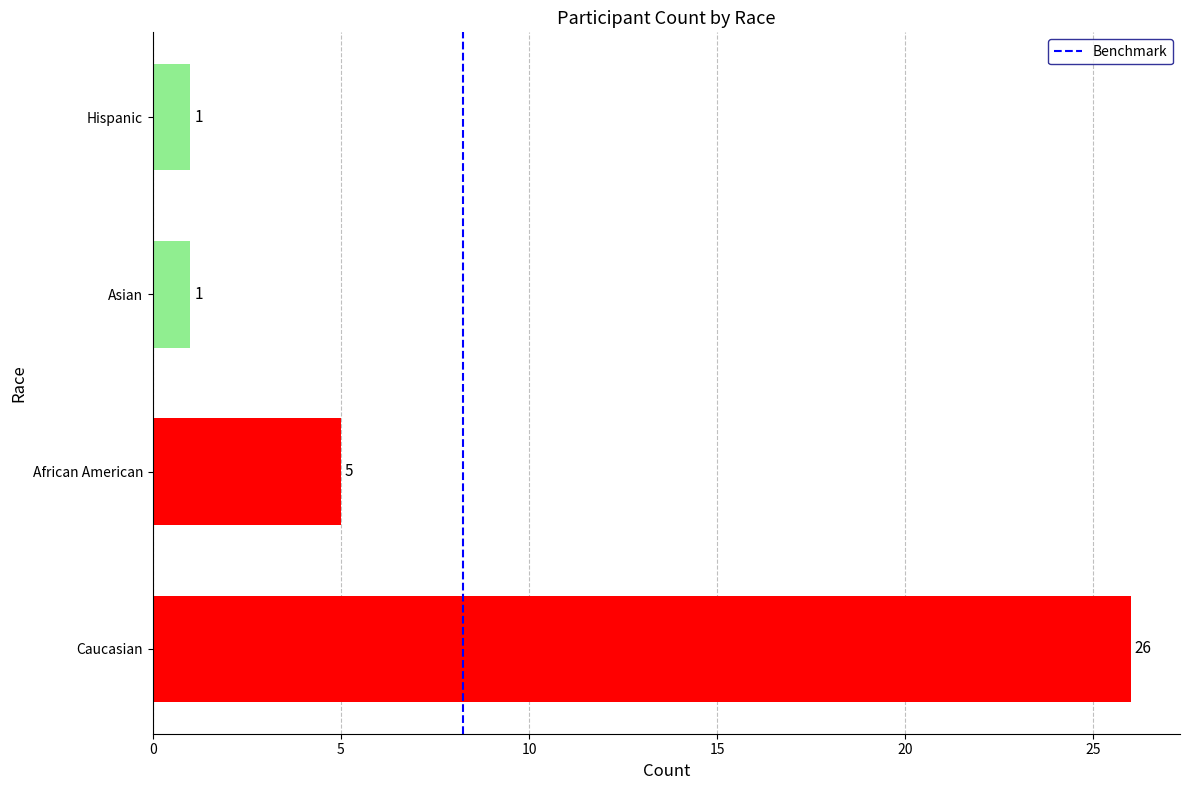

What is the greatest value displayed?

26